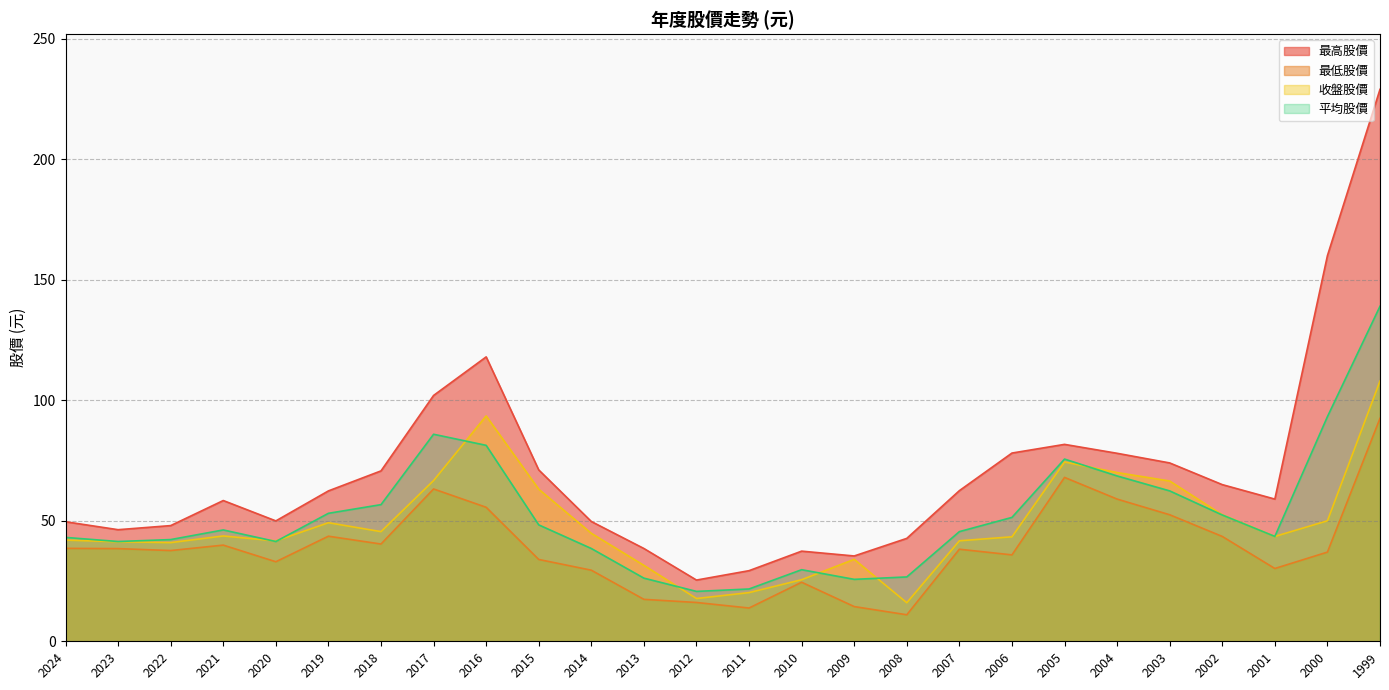

Rank the series at 2017 from highest to lowest value.

最高股價, 平均股價, 收盤股價, 最低股價